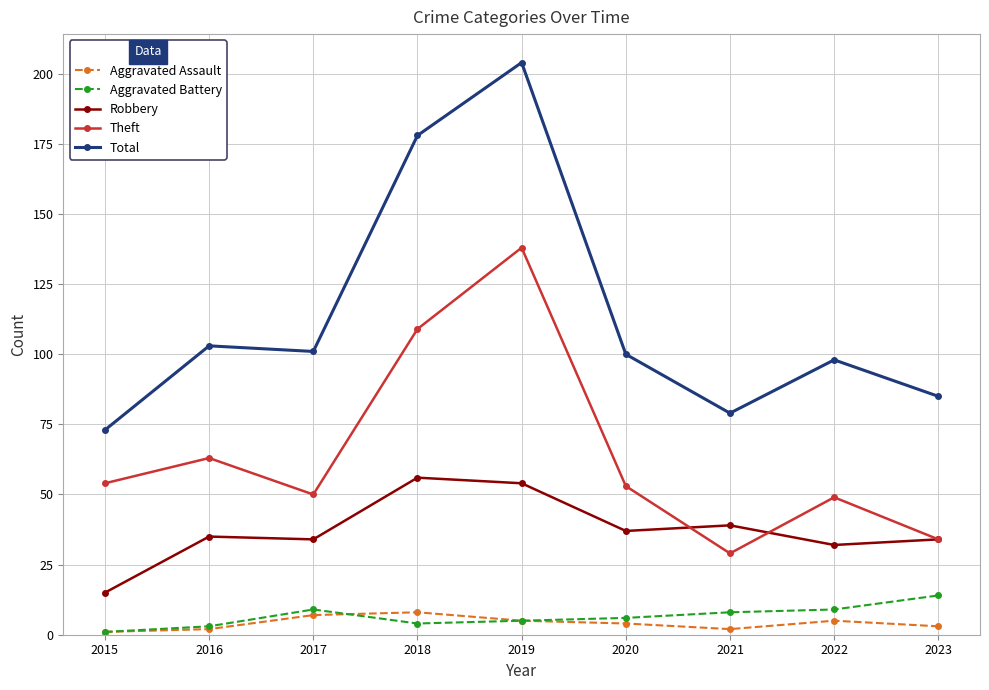

At which label does Theft reach its peak?

2019